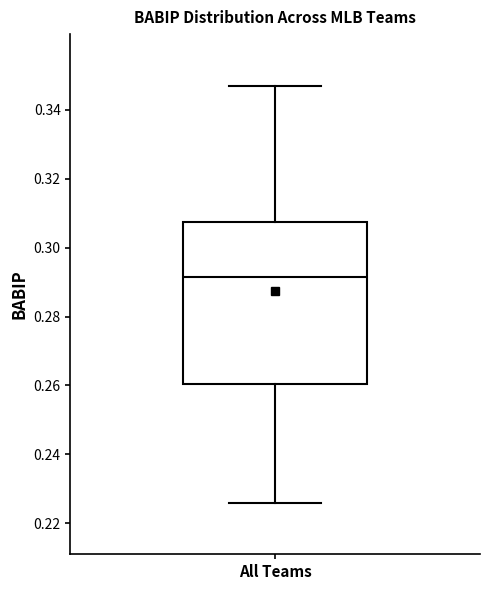

Where is the upper edge of the box for All Teams on the y-axis? The values are not printed on the chart, so give them approximately, as read against the axis.

0.308